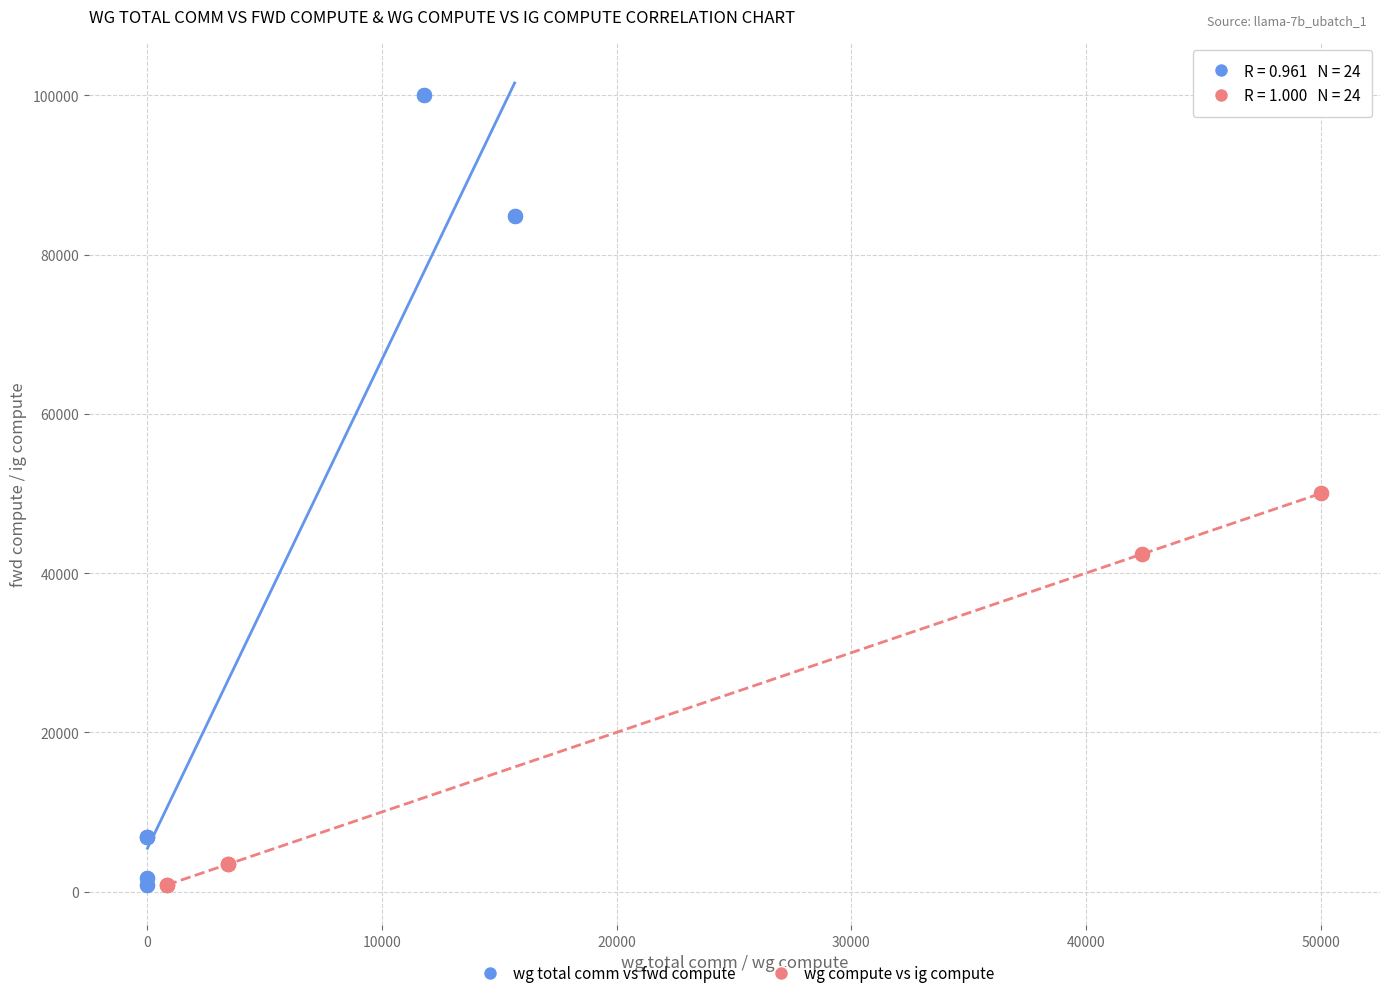

Which series has the largest Y range (max minus min)?

wg total comm vs fwd compute